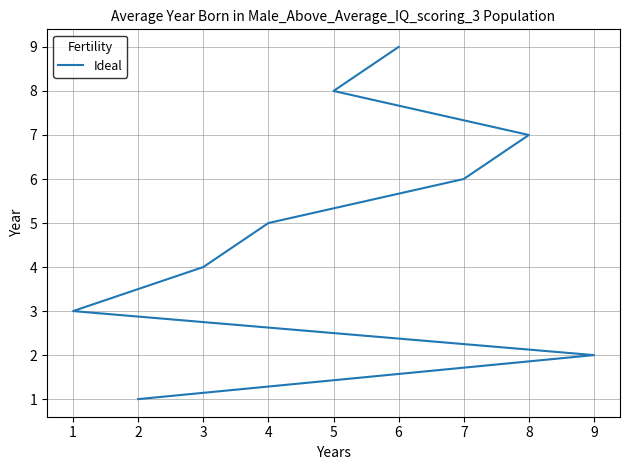

How many lines are shown in the chart?

1